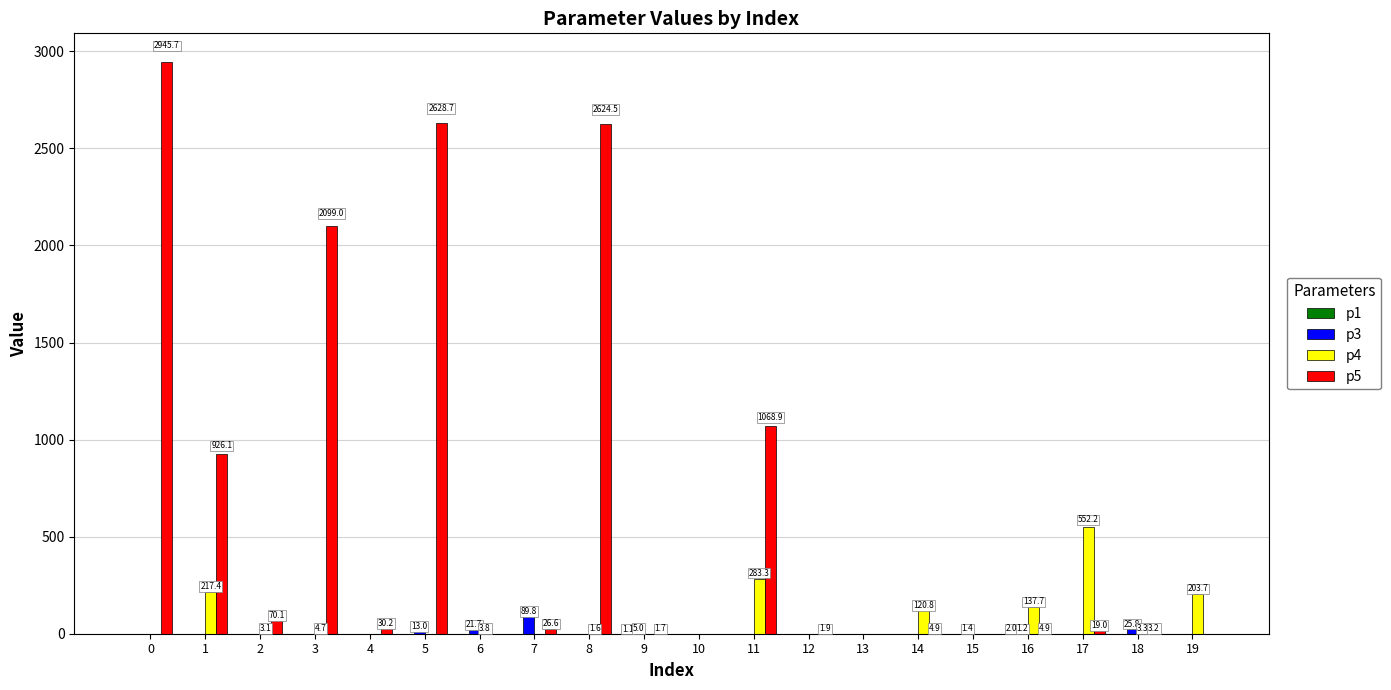

Which series has the largest total across all categories?

p5